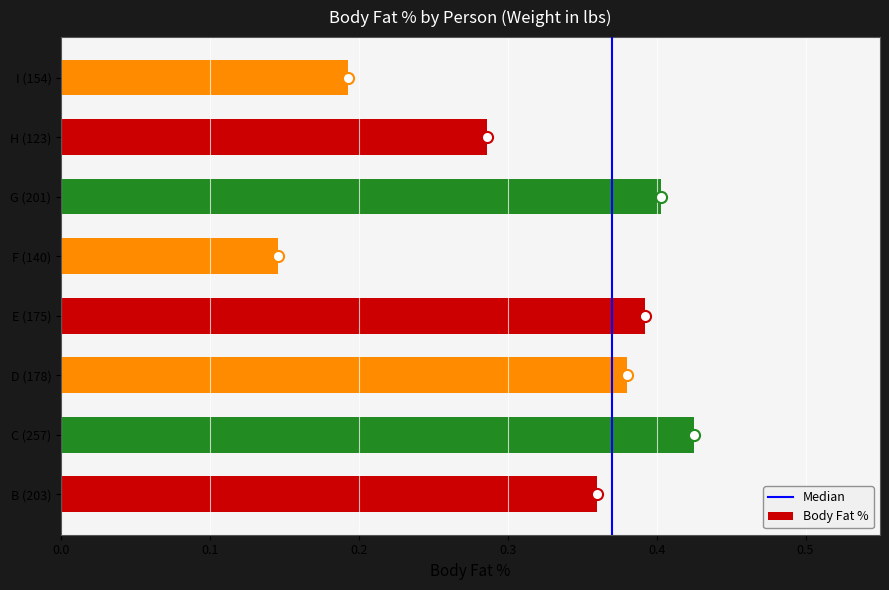

At which category does the chart reach its peak across all series?

C (257)